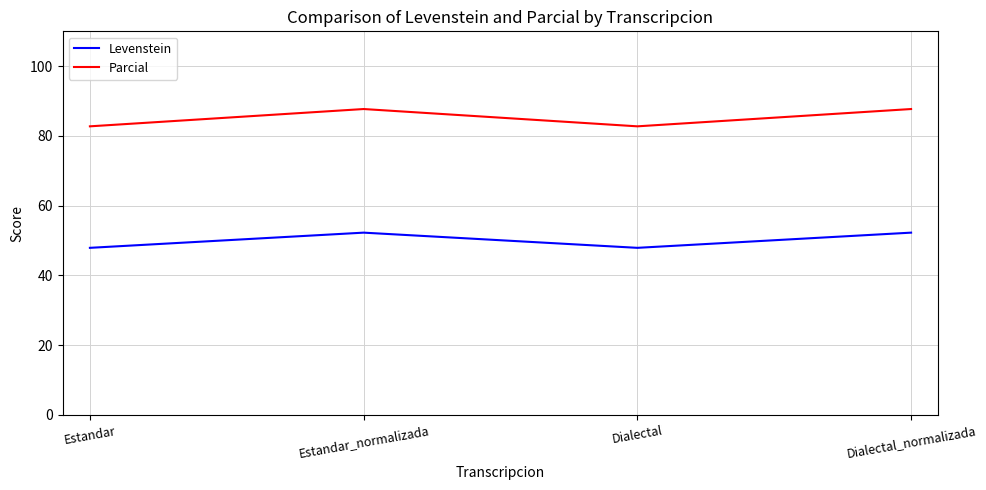

Read the Parcial value at Dialectal_normalizada.

87.7